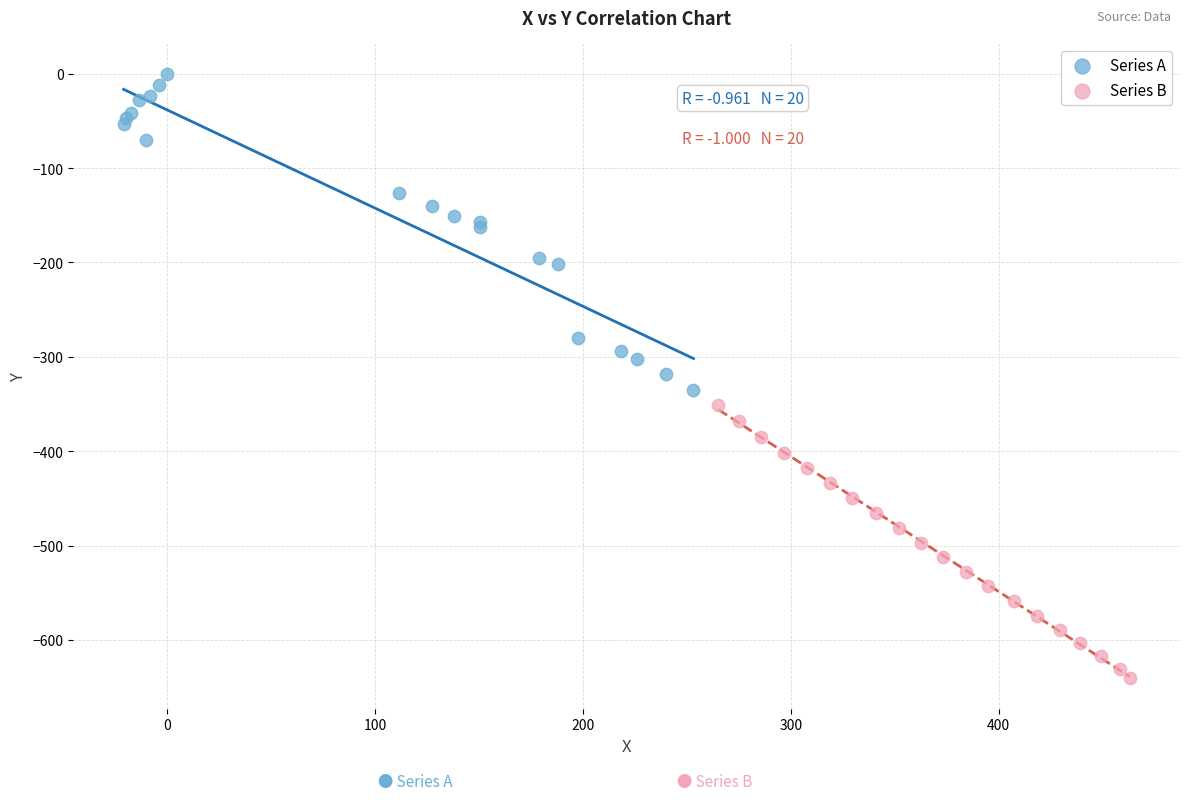

Which series contains the highest Y value?

Series A